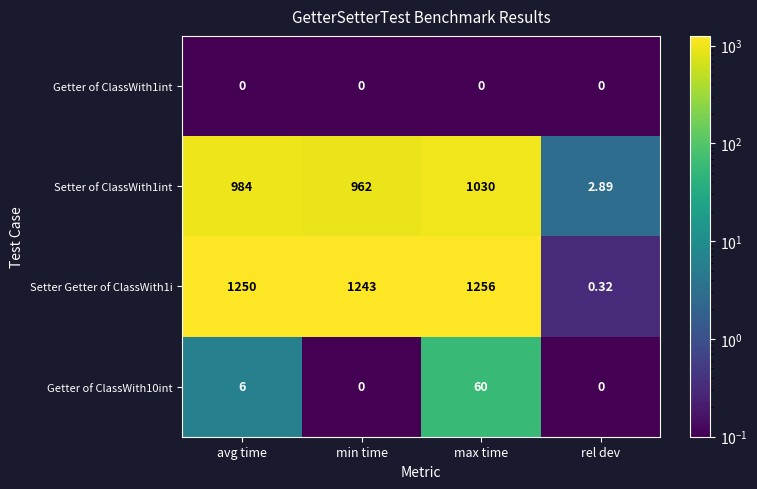

What is the smallest value displayed?

0.0